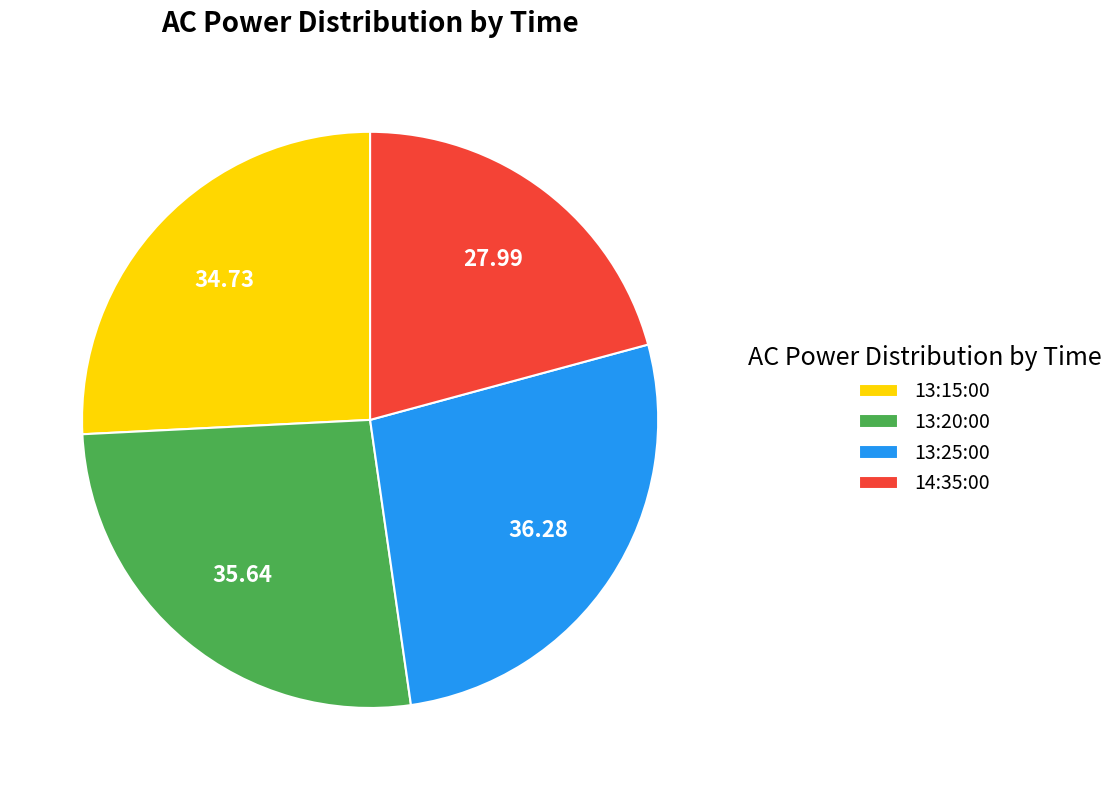

Do 13:20:00 and 13:15:00 together represent more than half of the pie?

Yes